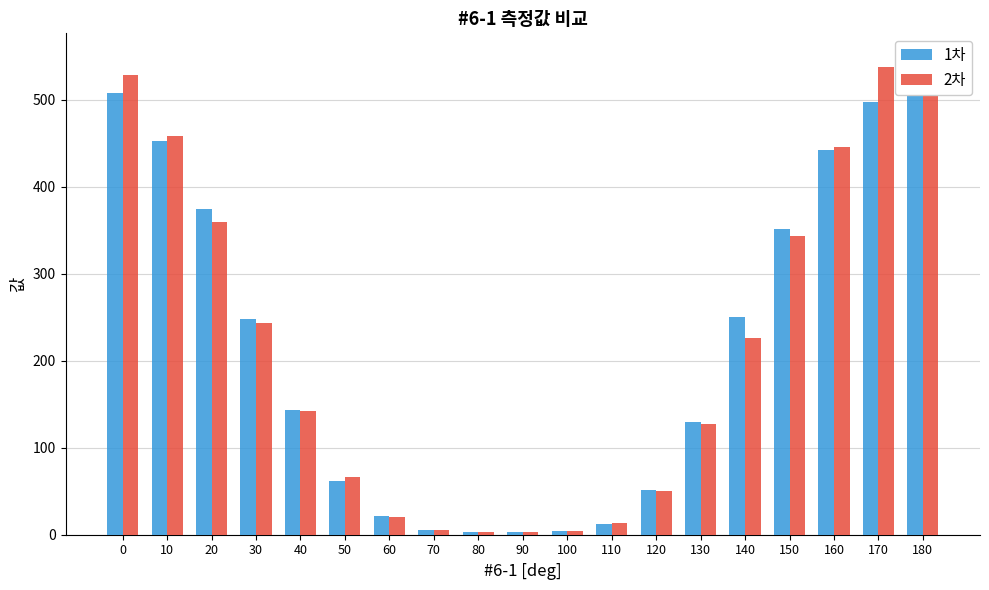

What is the value of the 1차 bar at the 12th from the left?

12